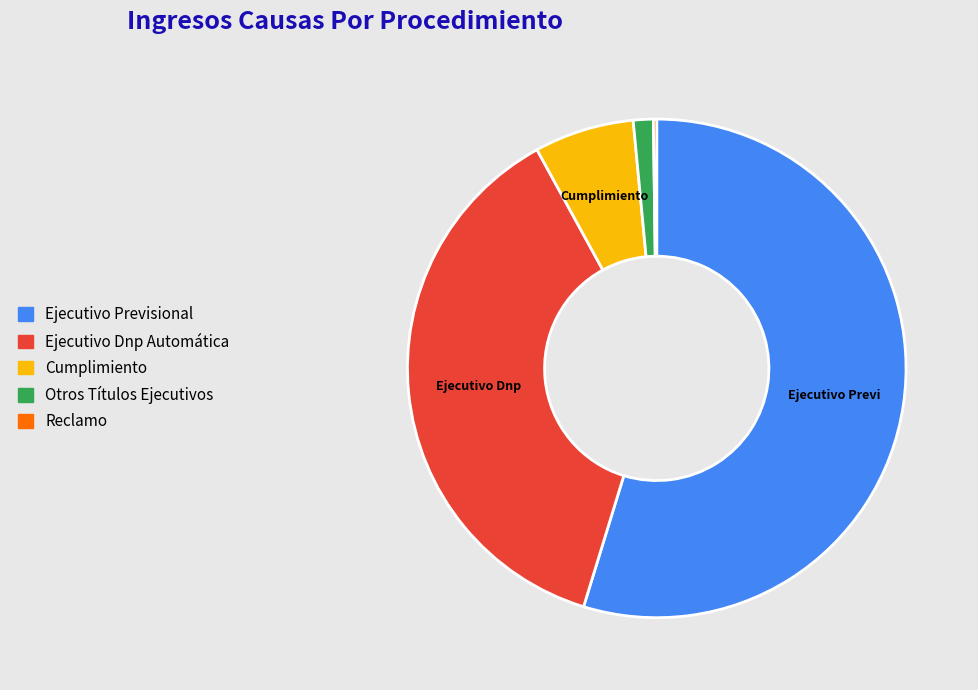

Is the sum of Otros Títulos Ejecutivos and Ejecutivo Previsional greater than half?

Yes